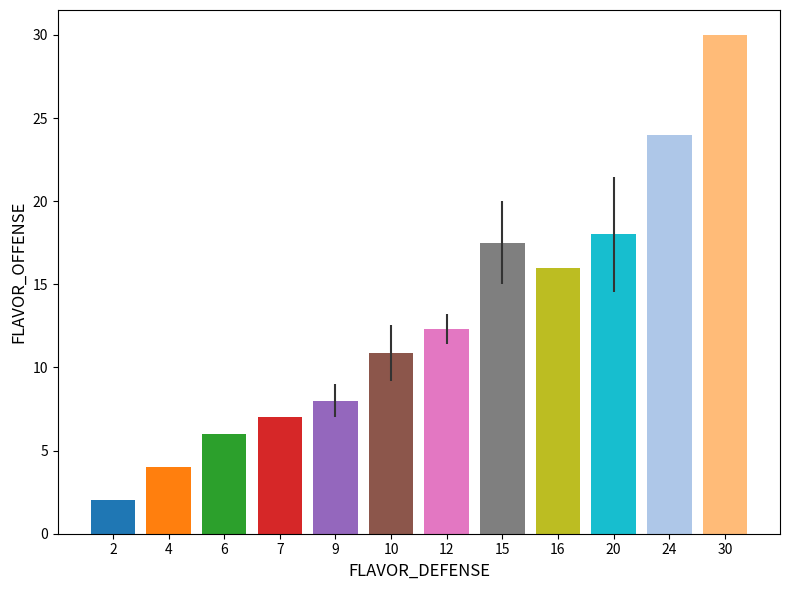

List the labels in order of value, largest first.

30, 24, 20, 15, 16, 12, 10, 9, 7, 6, 4, 2